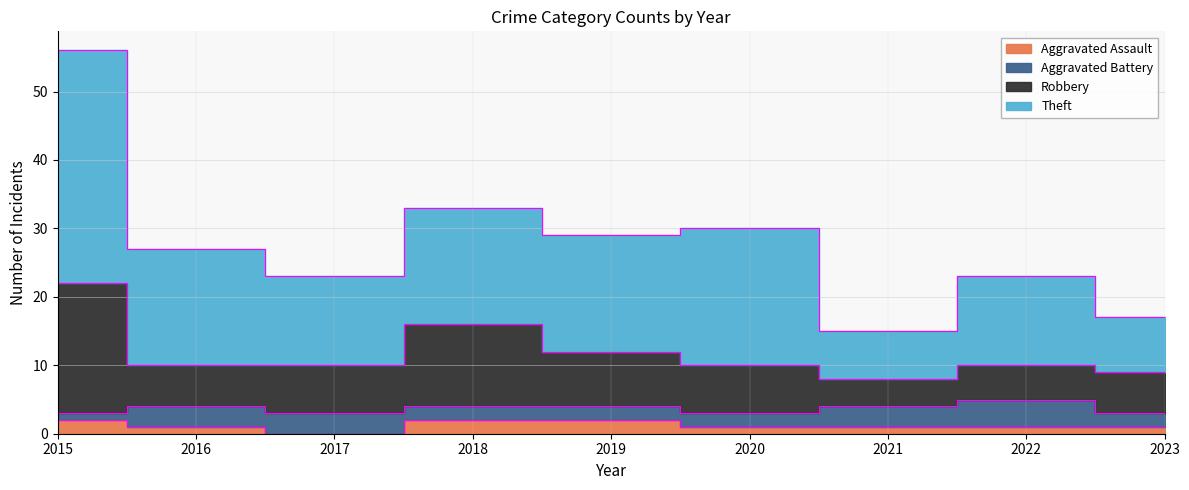

How many lines are shown in the chart?

3